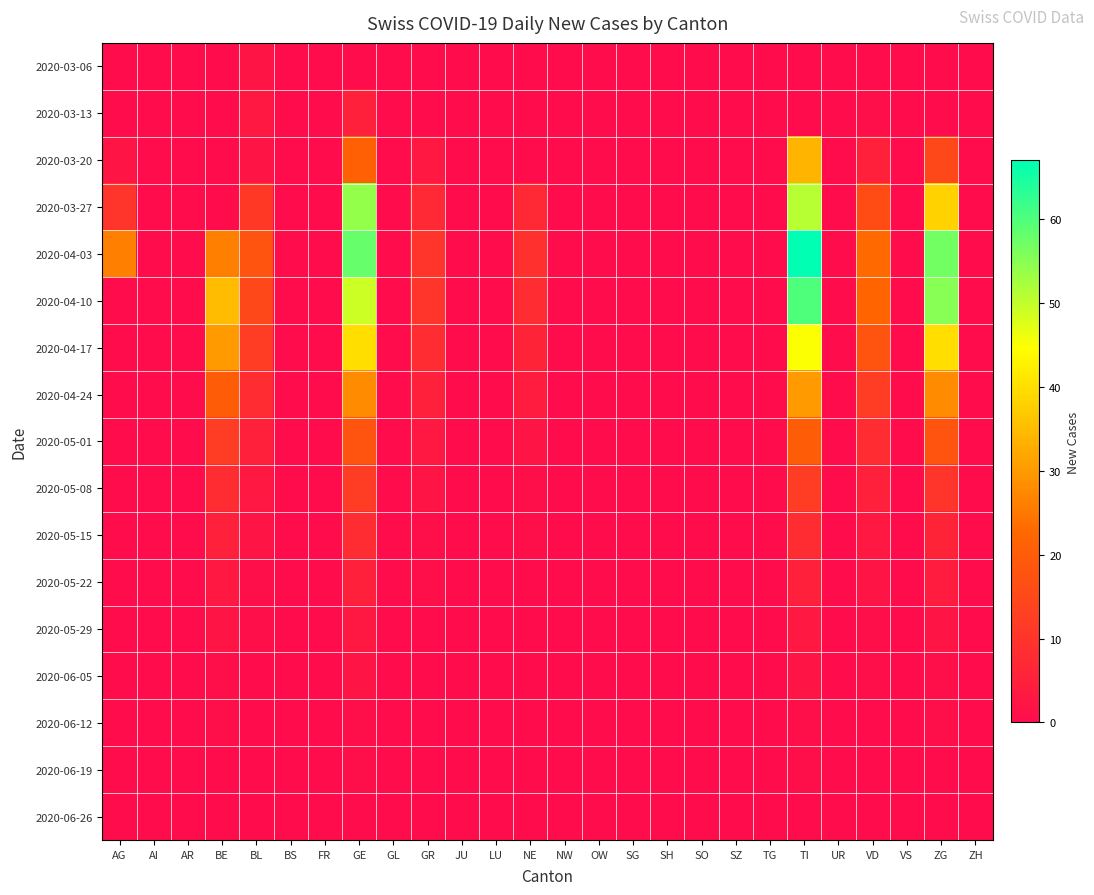

How many data points does each series have?

26